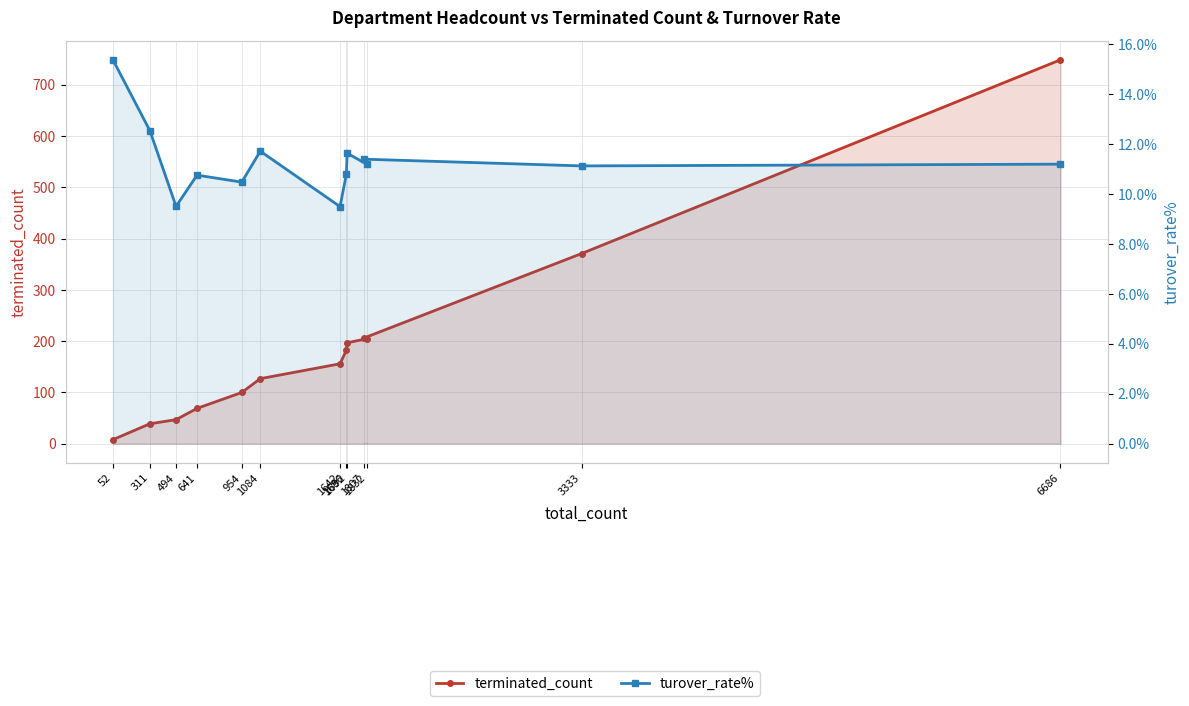

At how many categories does at least one series exceed 278?

2